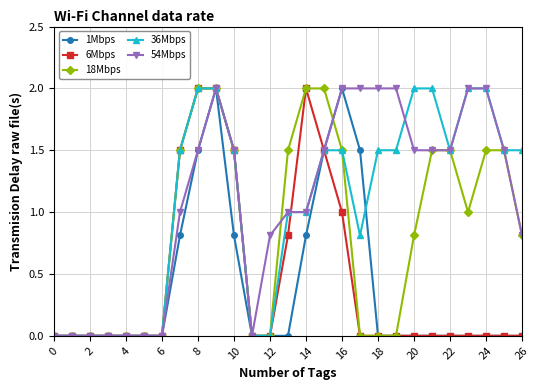

What is the greatest value displayed?

2.0